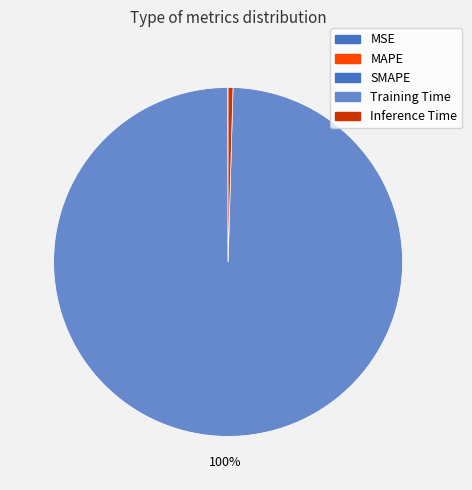

Is there a majority slice in this chart?

Yes